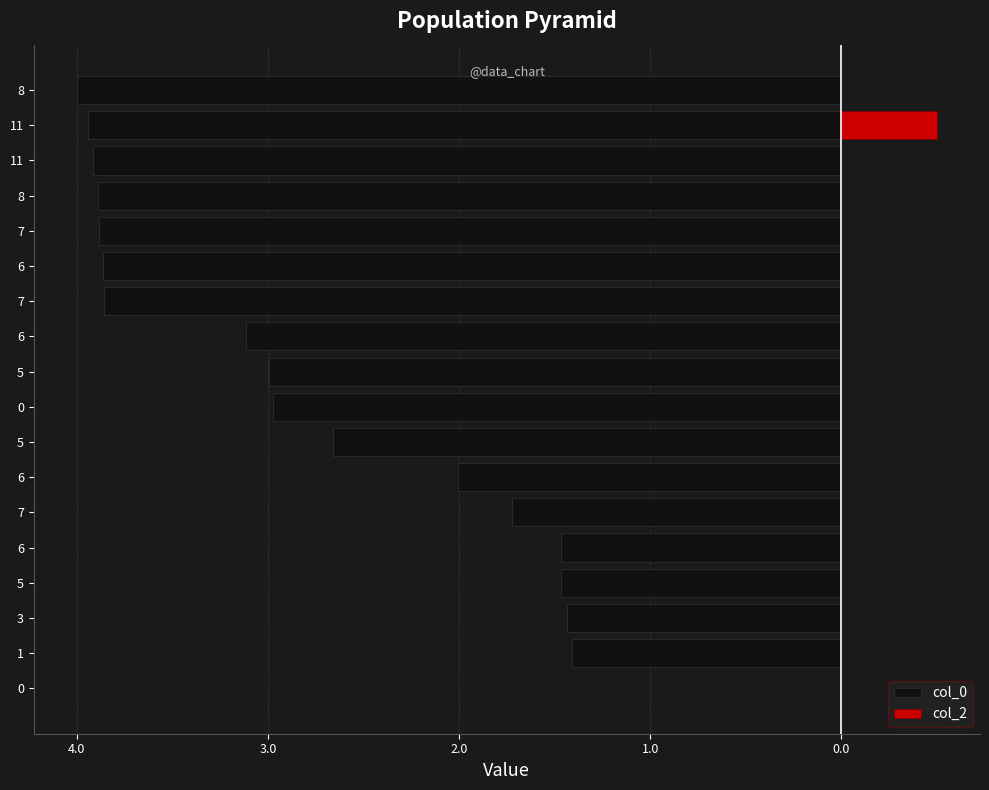

At how many categories does at least one series exceed -1?

18